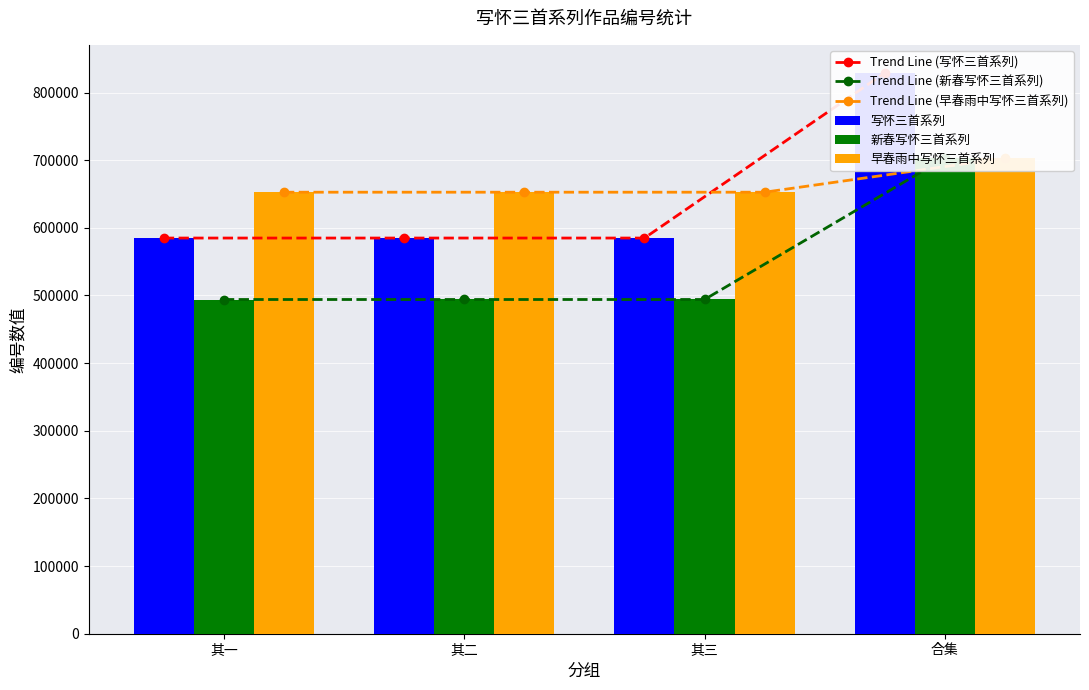

True or false: Trend Line (写怀三首系列) has a value of 584903 at 其二.

True